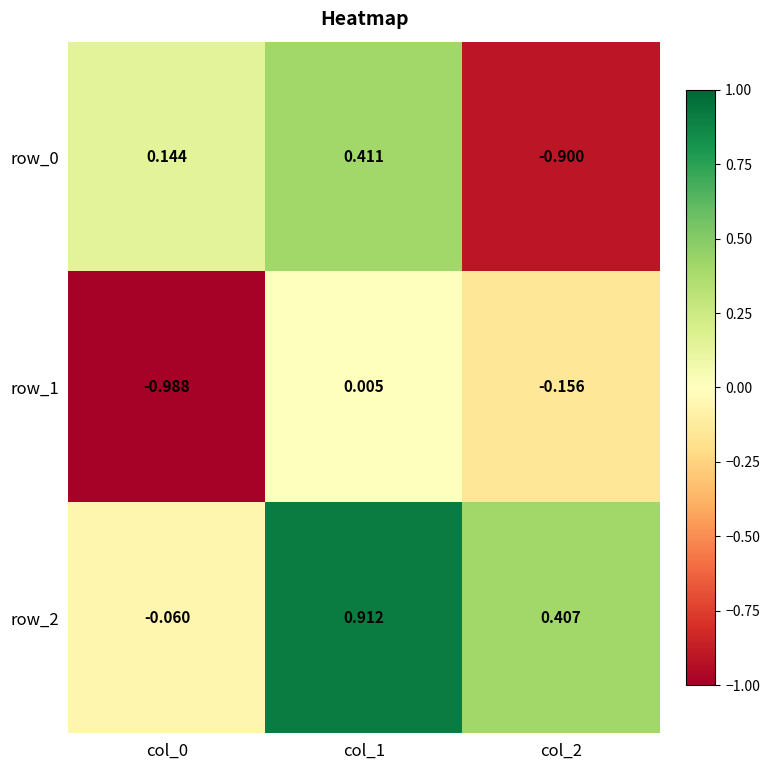

What is the average value of the row_1 series?

-0.4